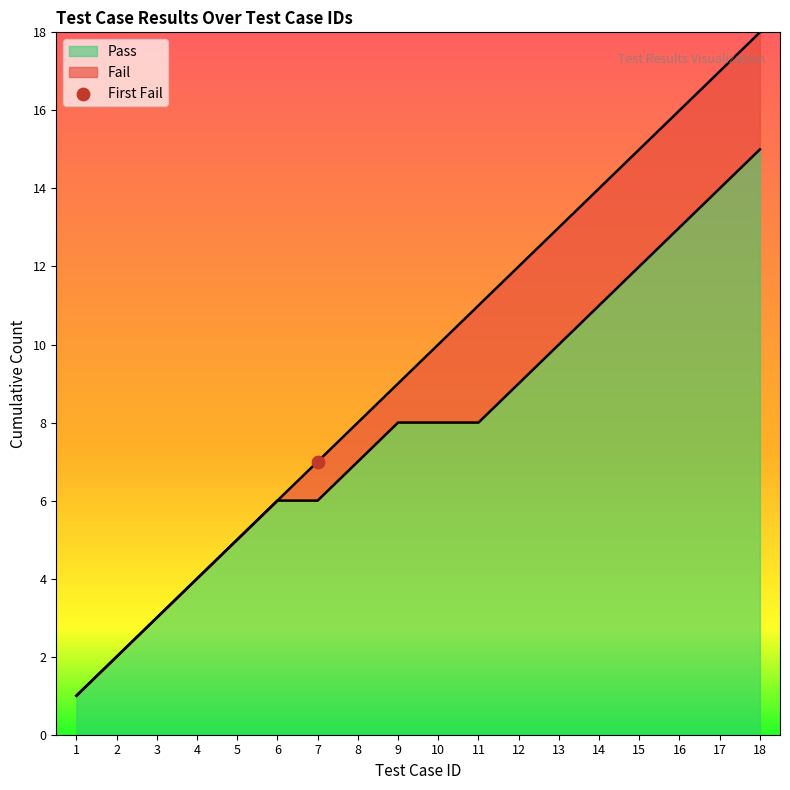

Between 15 and 3, which is larger?

15